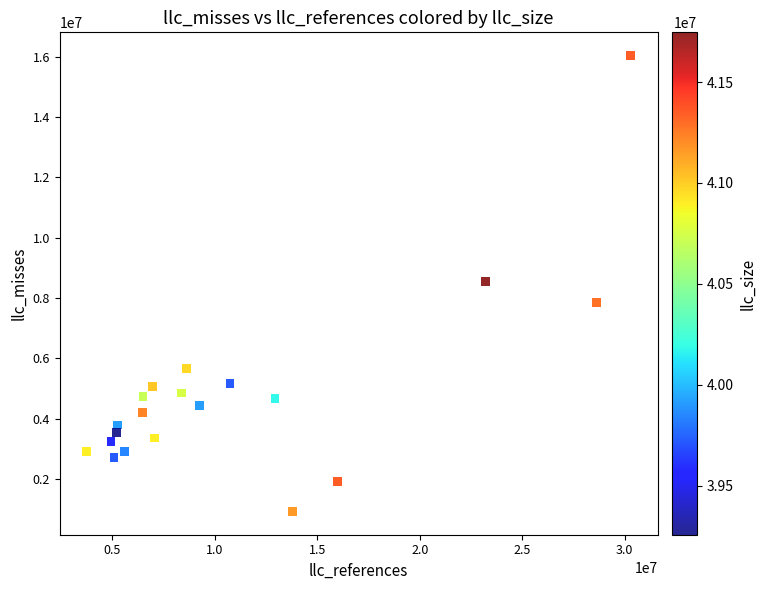

What is the range of X values (max minus min)?

26526221